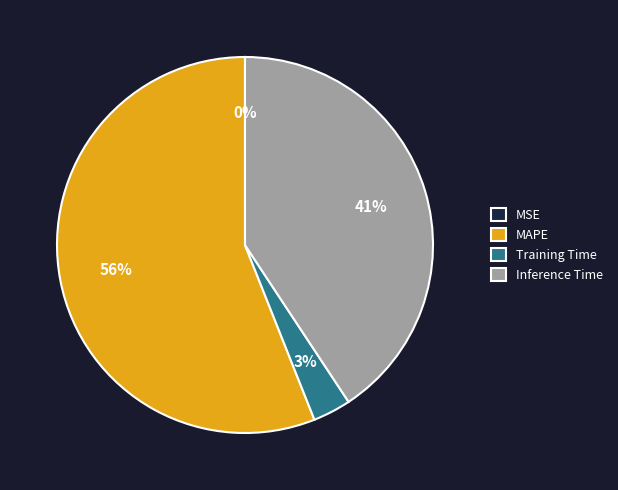

To the nearest percent, what is the combined percentage of Inference Time and Training Time?

44%